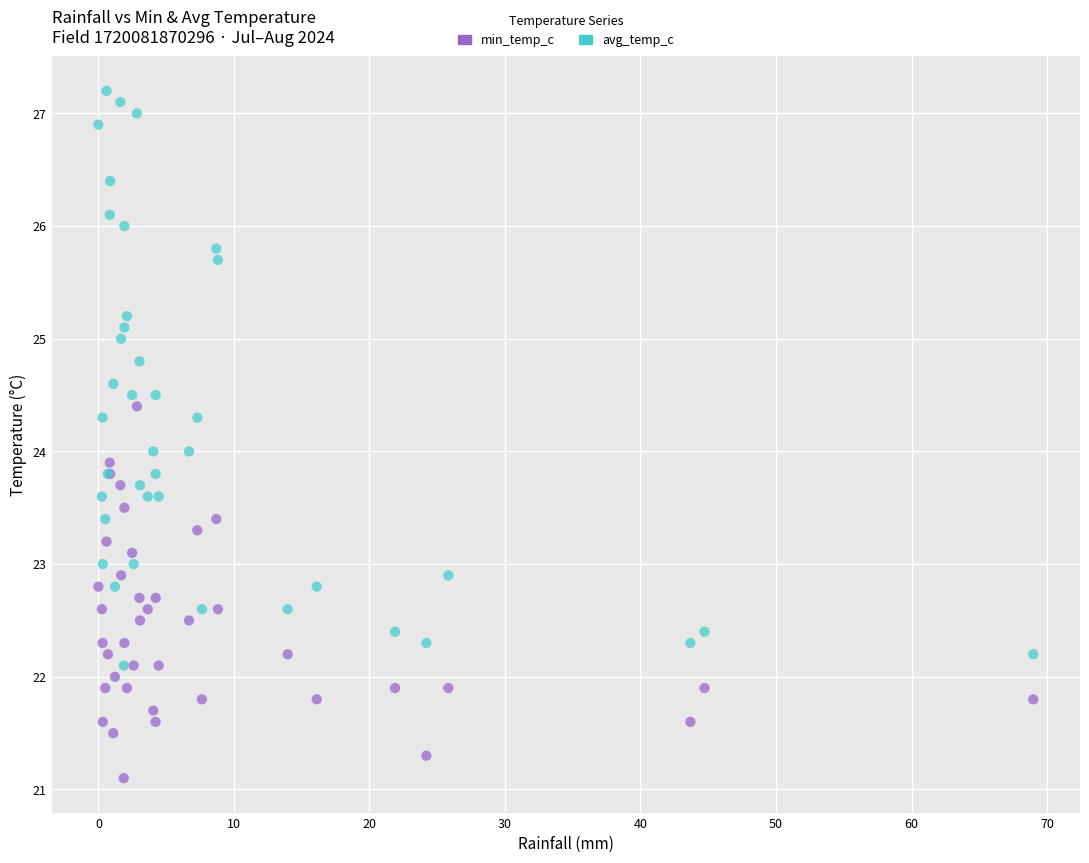

Which series contains the lowest Y value?

min_temp_c